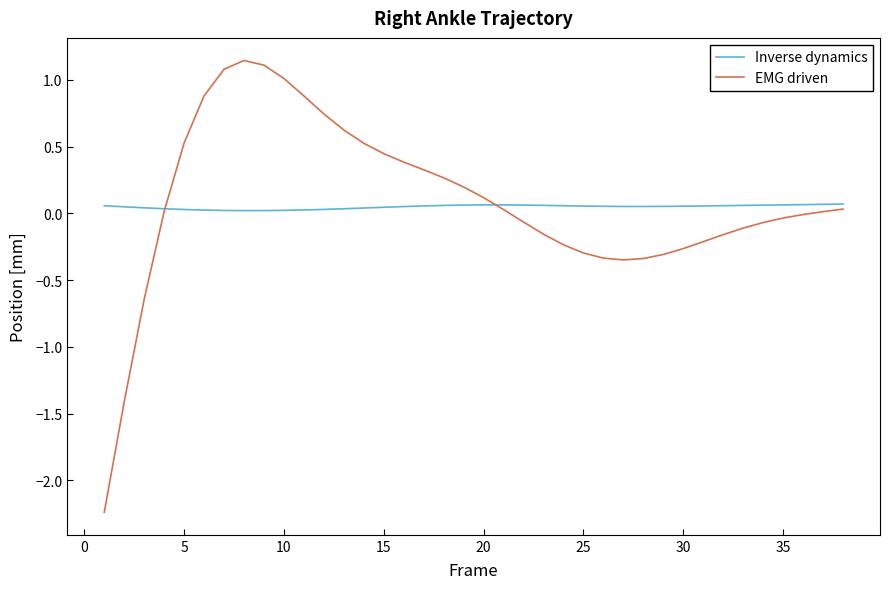

Which series ends up on top after the final intersection of EMG driven and Inverse dynamics?

Inverse dynamics